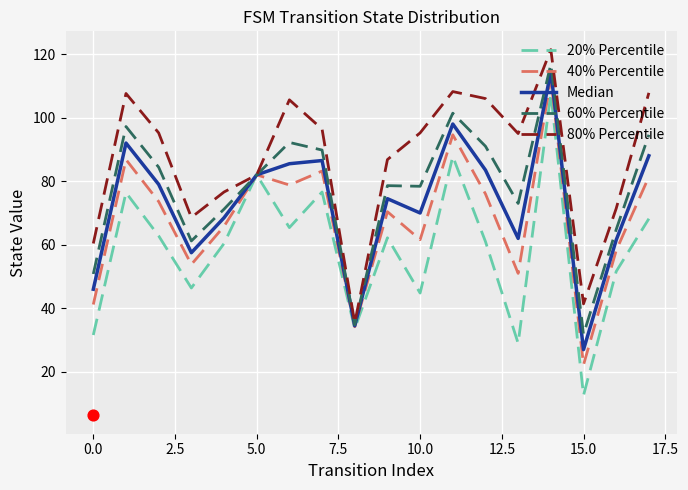

What are all the series names shown in the legend?

20% Percentile, 40% Percentile, Median, 60% Percentile, 80% Percentile